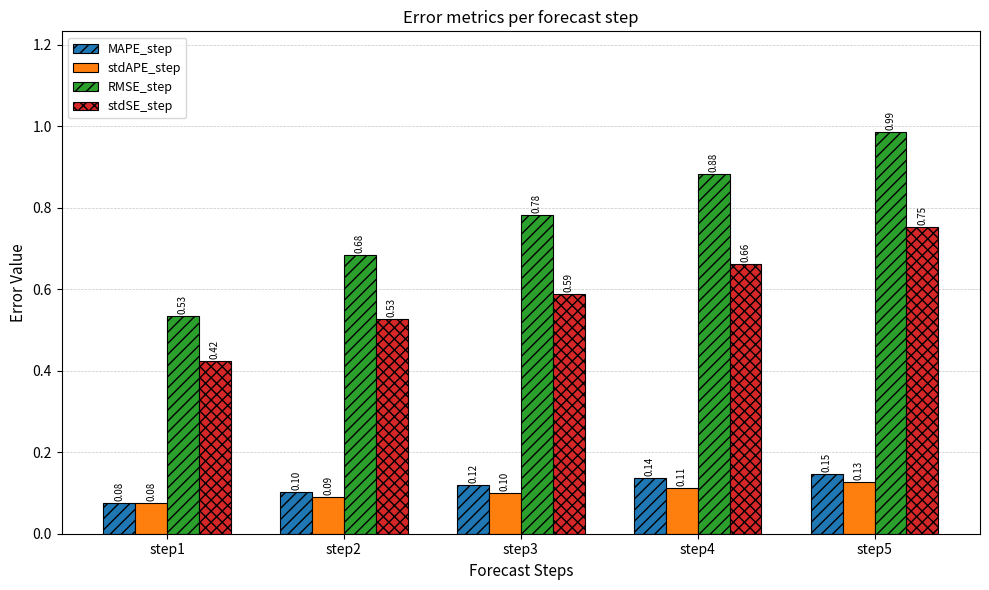

Count the MAPE_step values in the range 0 to 1.

5